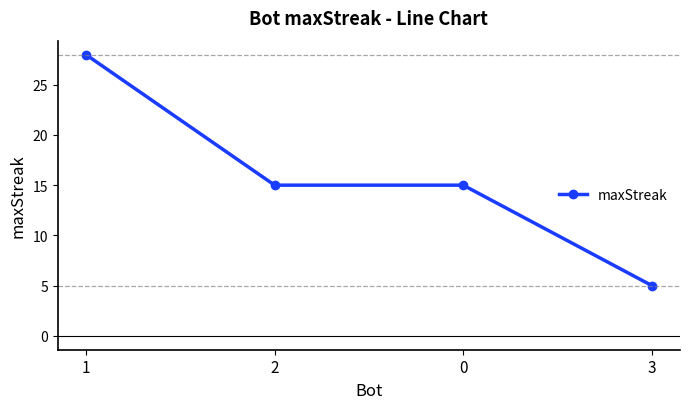

Reading right to left, extract all data points from this chart.

3=5	0=15	2=15	1=28